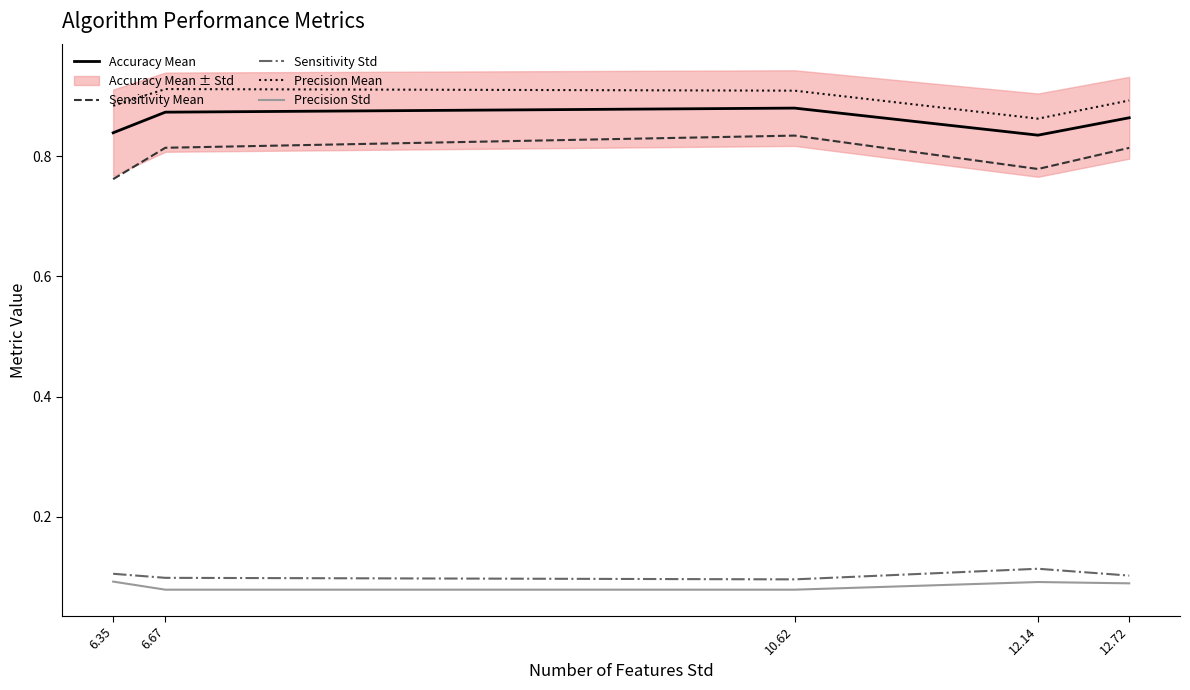

True or false: Precision Std and Sensitivity Mean cross at least once.

False